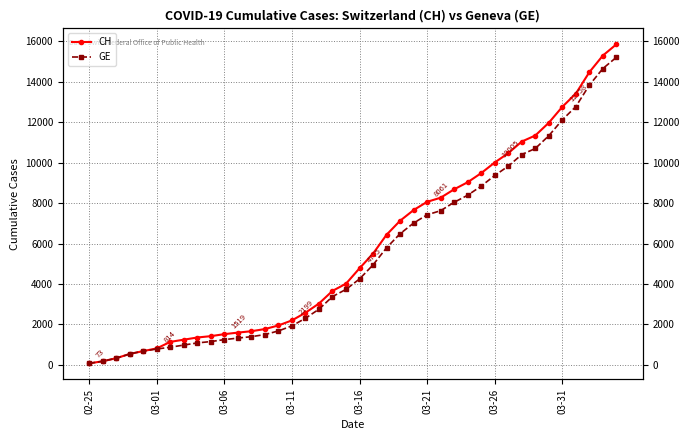

What is the average value of the CH series?

5834